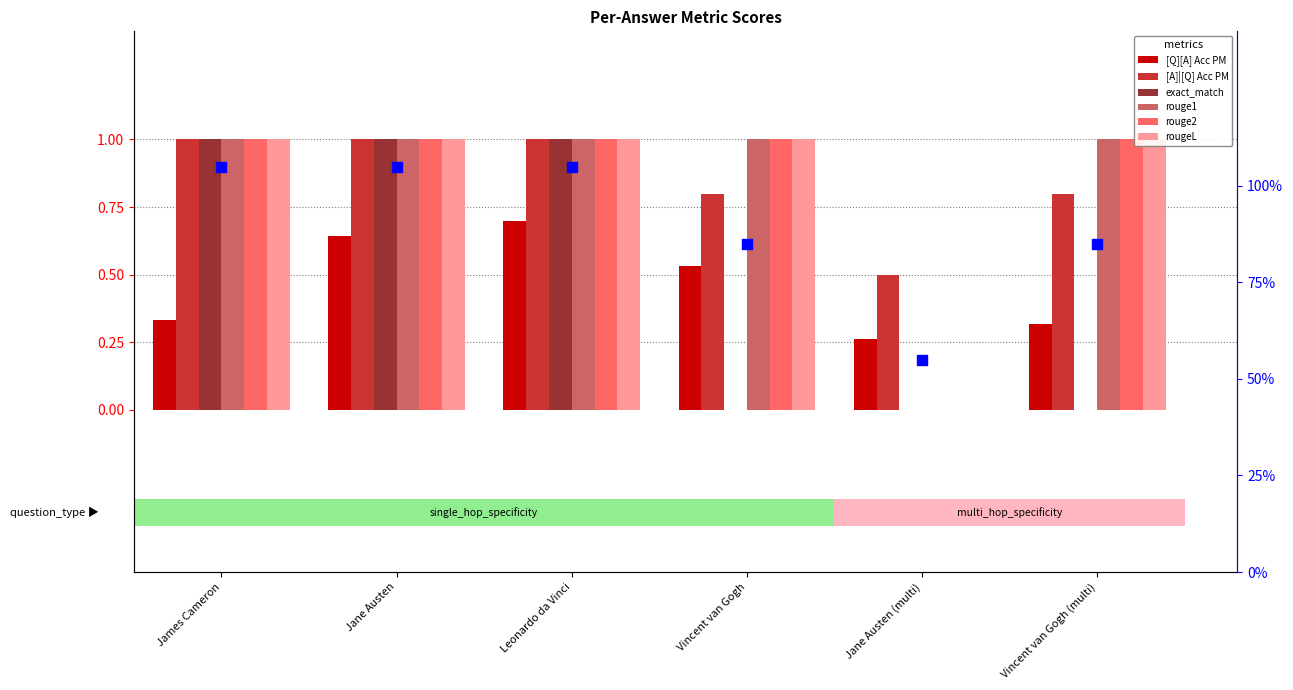

Is the value of rougeL at Vincent van Gogh (multi) greater than the value of [Q][A] Acc PM at Vincent van Gogh (multi)?

Yes